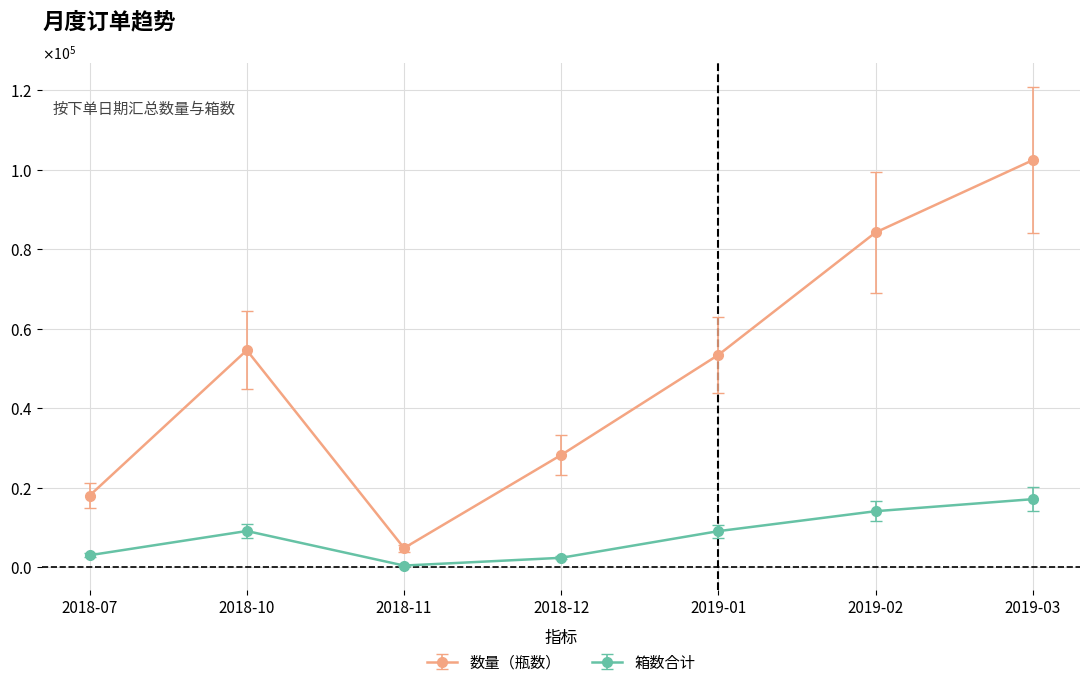

What are all the series names shown in the legend?

数量（瓶数）, 箱数合计